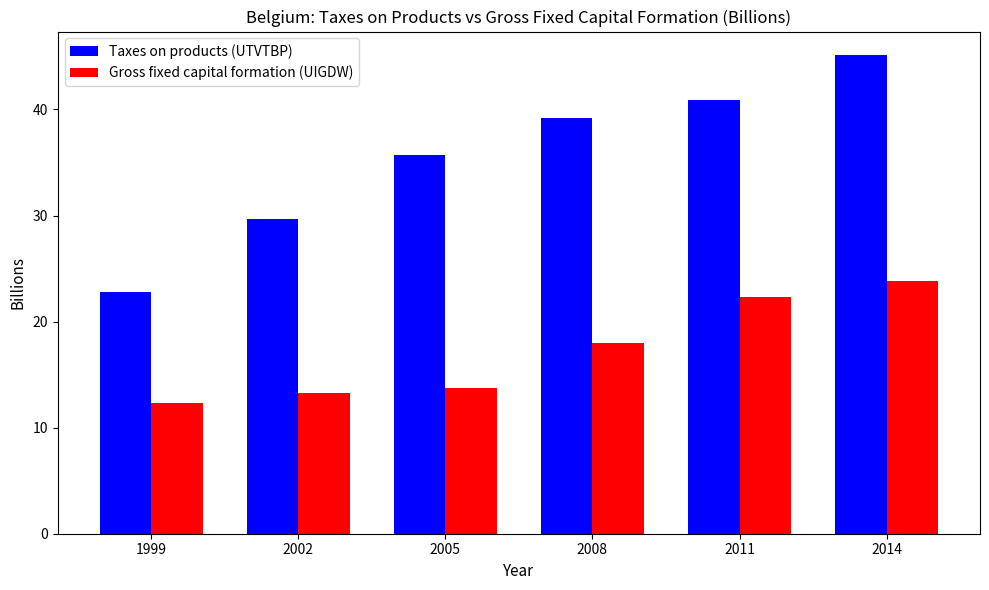

Rank the series by their average value, from highest to lowest.

Taxes on products (UTVTBP), Gross fixed capital formation (UIGDW)